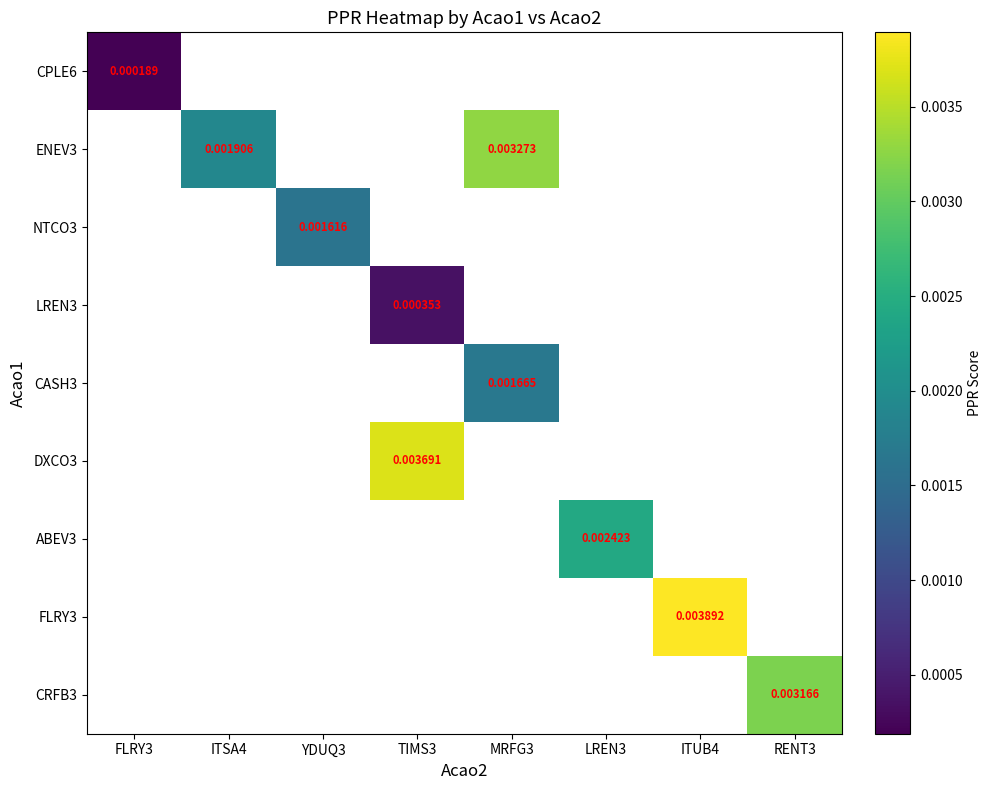

How many data points does each series have?

8